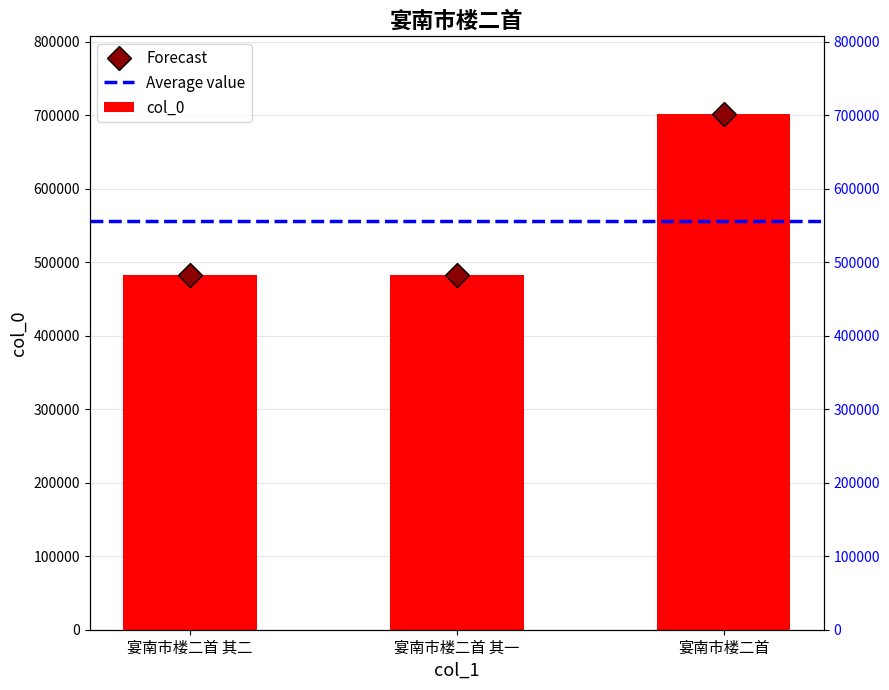

Reading right to left, what are all the values shown in this chart?

宴南市楼二首=702033	宴南市楼二首 其一=483154	宴南市楼二首 其二=483155